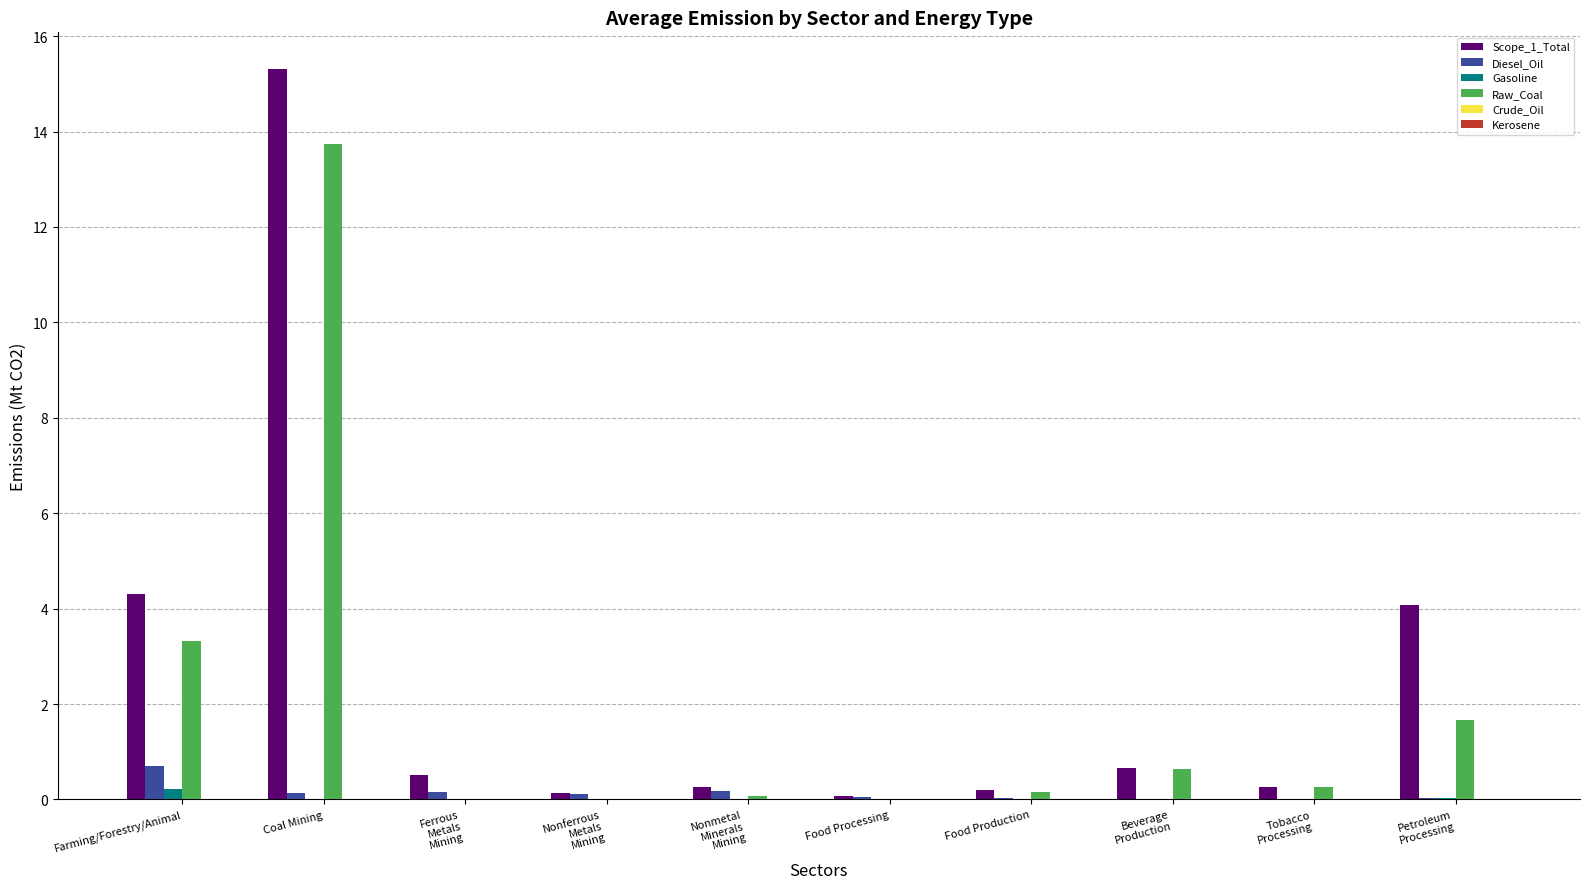

What is the maximum value for Raw_Coal?

13.7